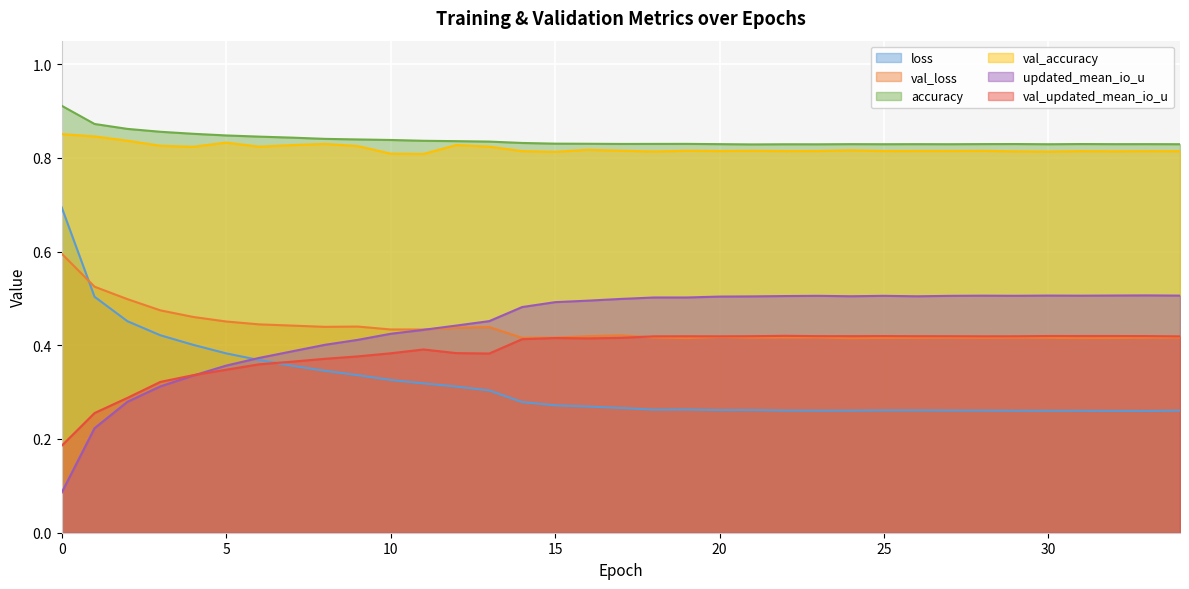

True or false: val_accuracy and val_loss intersect in this chart.

False